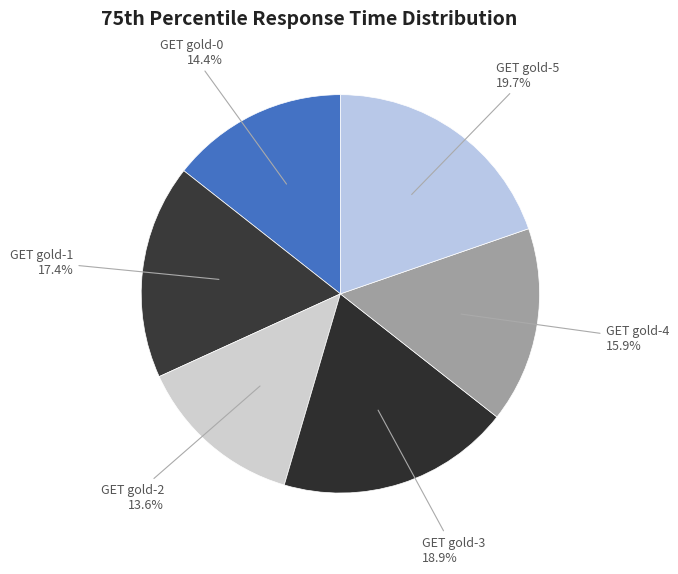

What is the ratio of the value at GET gold-0 to the value at GET gold-3?

0.8